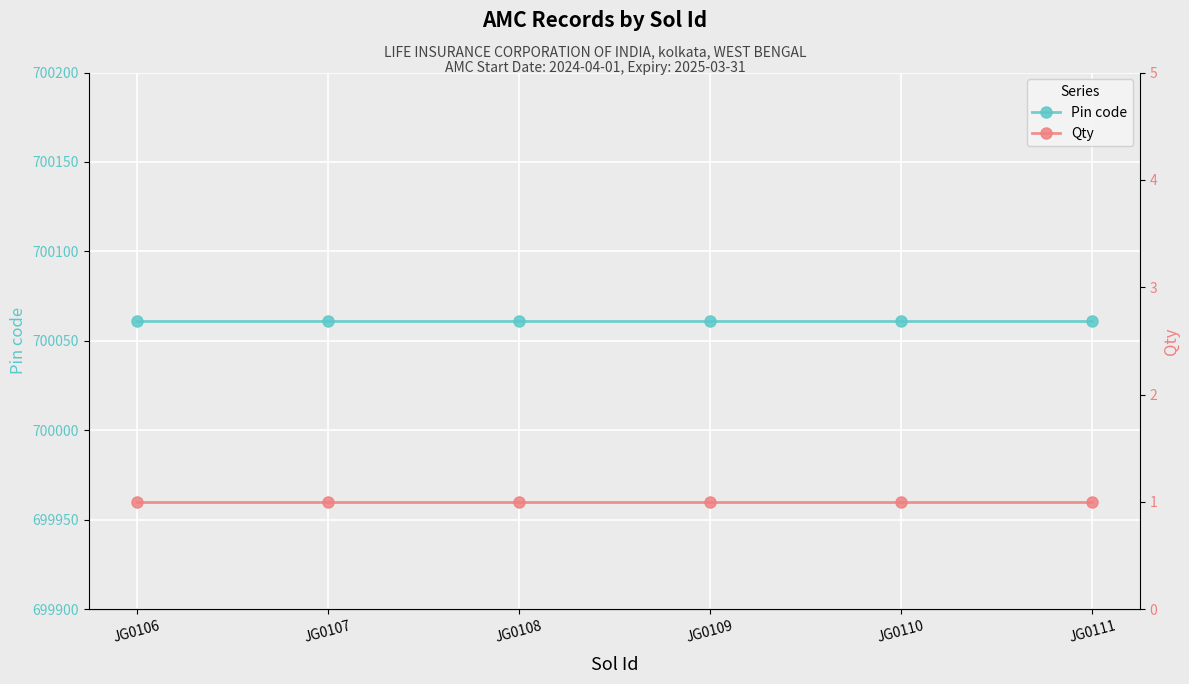

Reading left to right, transcribe all the data shown in this chart.

Pin code: JG0106=700061	JG0107=700061	JG0108=700061	JG0109=700061	JG0110=700061	JG0111=700061
Qty: JG0106=1	JG0107=1	JG0108=1	JG0109=1	JG0110=1	JG0111=1